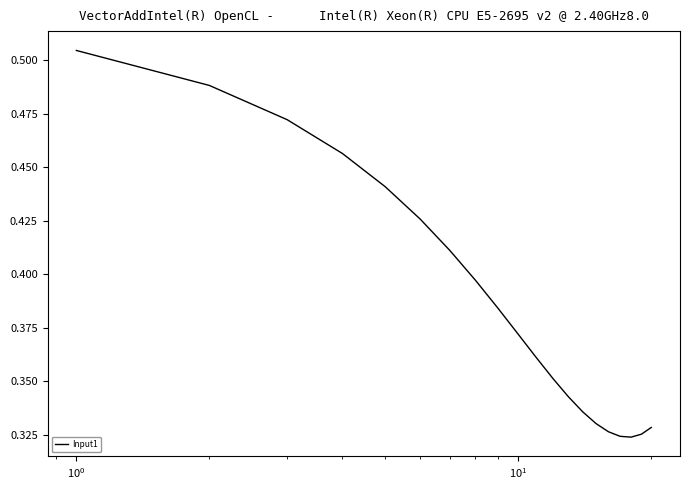

How many categories are shown in the chart?

20